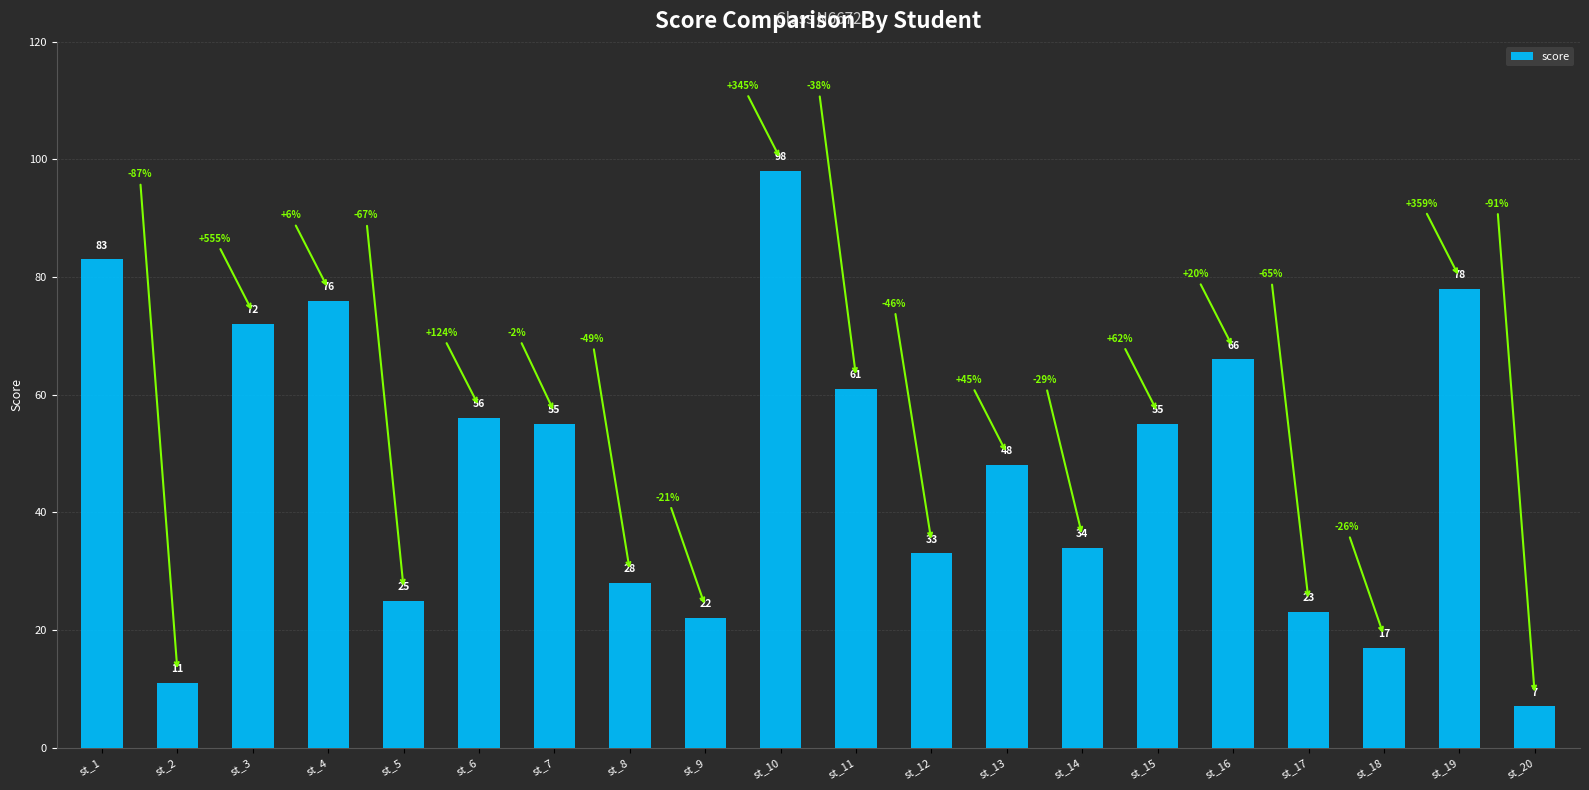

Reading left to right, what are all the values shown in this chart?

83	11	72	76	25	56	55	28	22	98	61	33	48	34	55	66	23	17	78	7